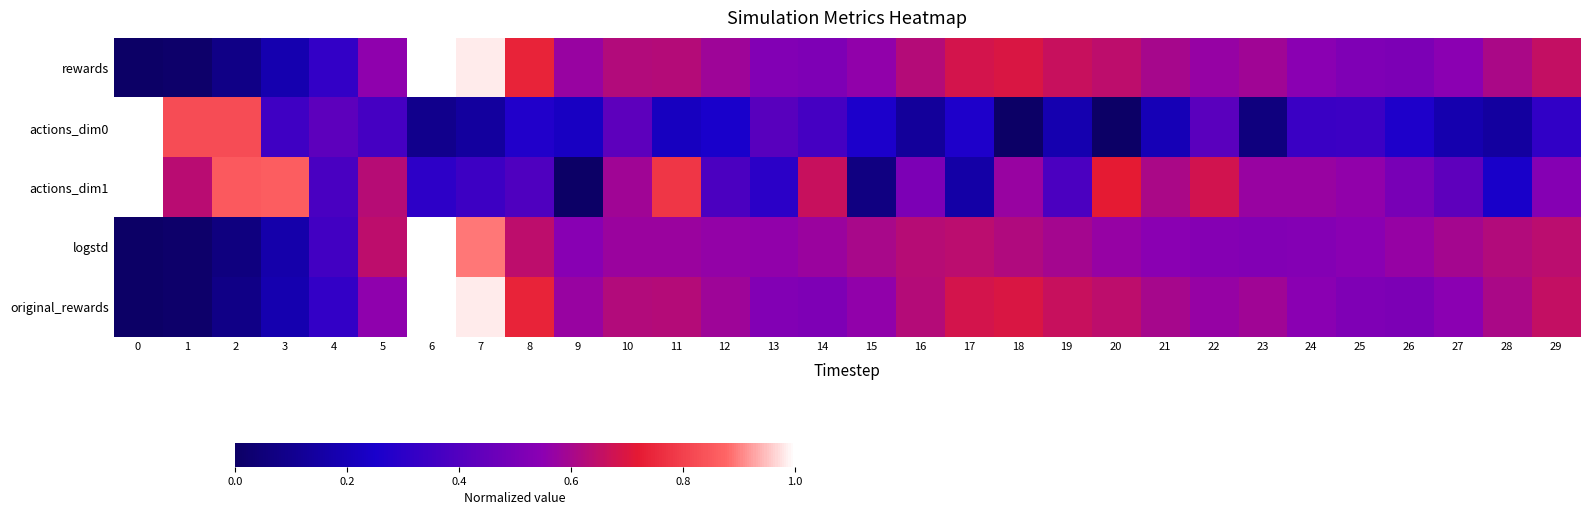

Between 7 and 12, which series saw the biggest shift?

rewards